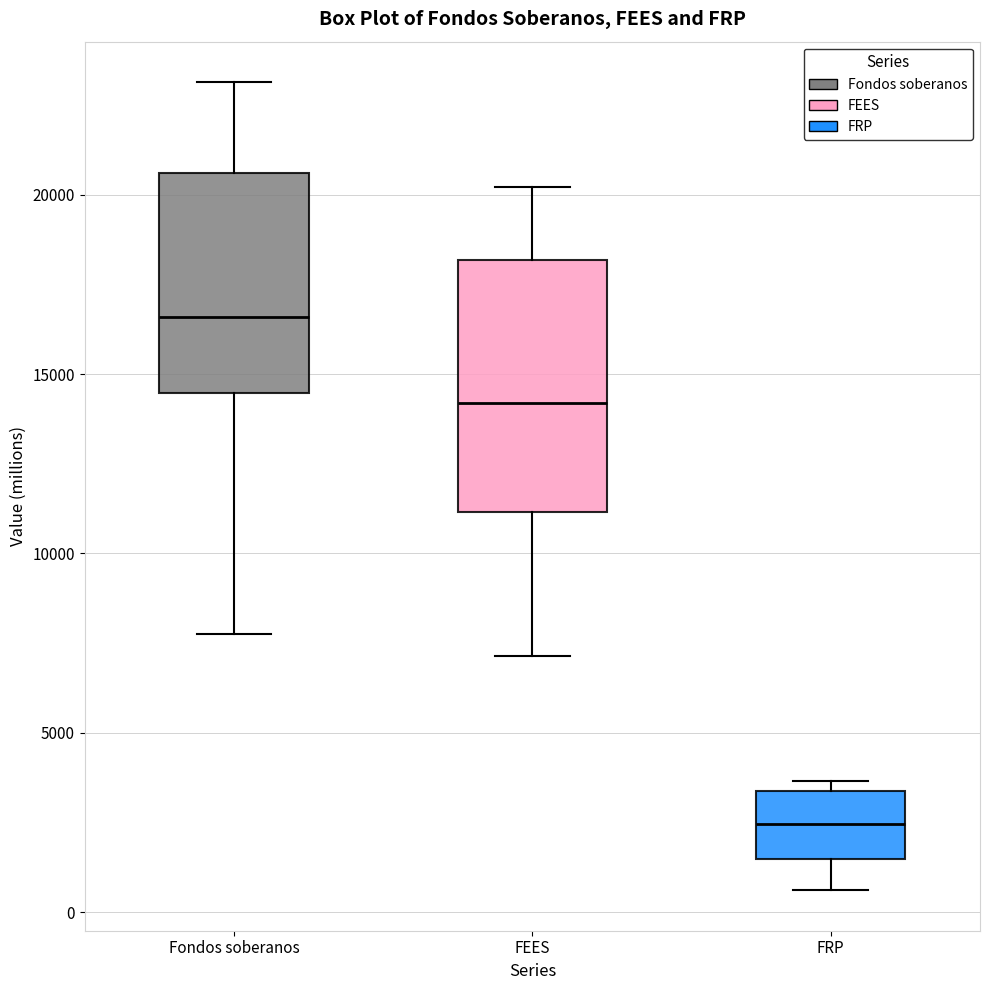

Reading left to right, read every box against the y-axis: the position of its median line, the range the box covers, and the ends of its whiskers. The values are not printed on the chart, so give them approximately, as read against the axis.

Fondos soberanos: median 16500, box 14500 to 20500, whiskers 8000 to 23000
FEES: median 14000, box 11000 to 18000, whiskers 7000 to 20000
FRP: median 2500, box 1500 to 3500, whiskers 500 to 3500 (just above the box's upper edge)